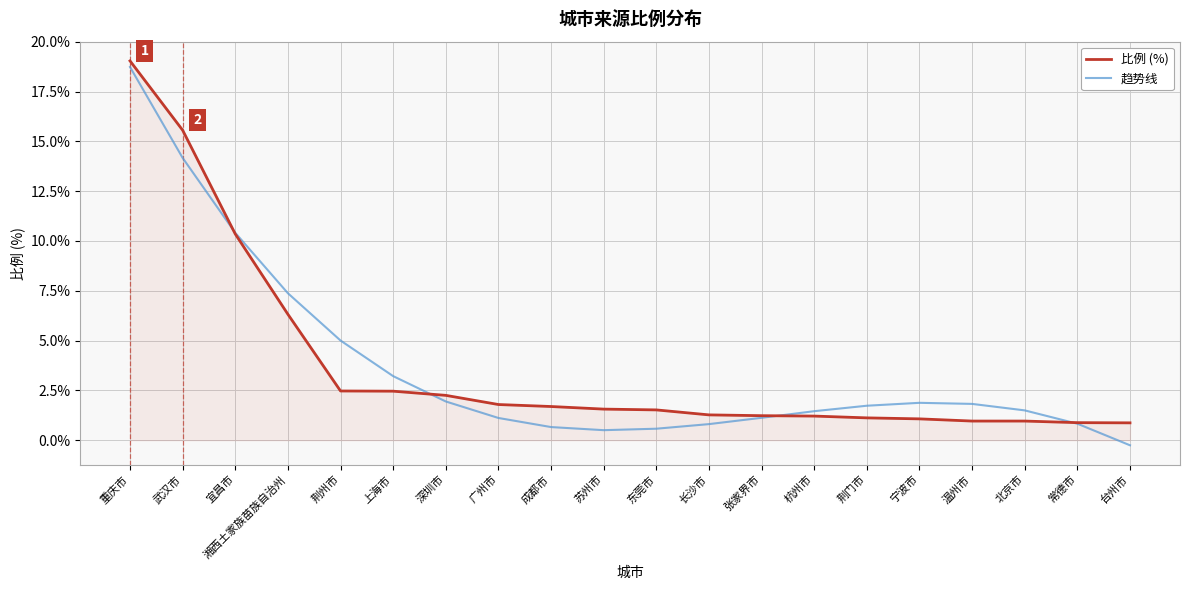

At which category is the sum across all series the highest?

重庆市